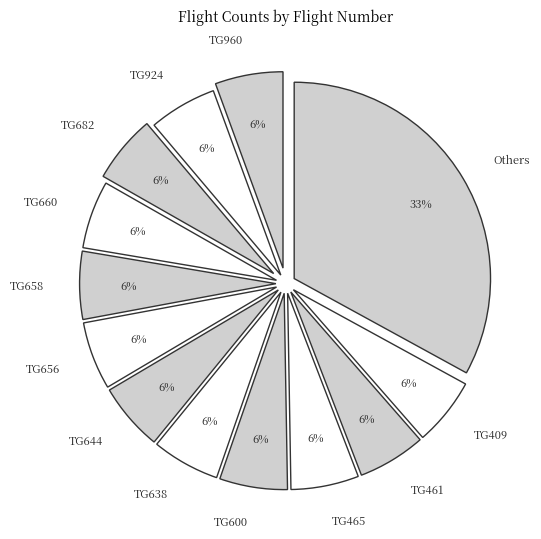

Is the sum of TG644 and TG924 greater than half?

No